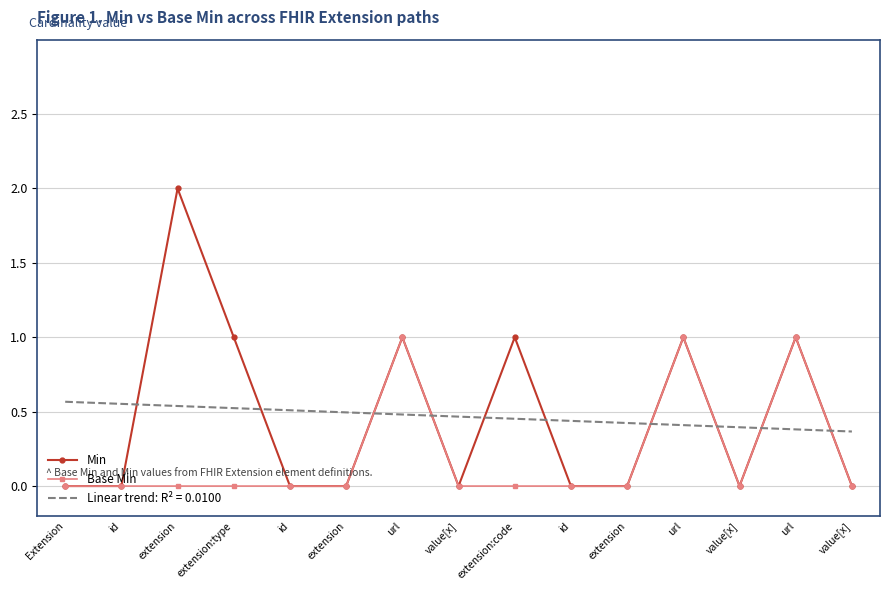

What is the label of the 13th point from the right?

extension